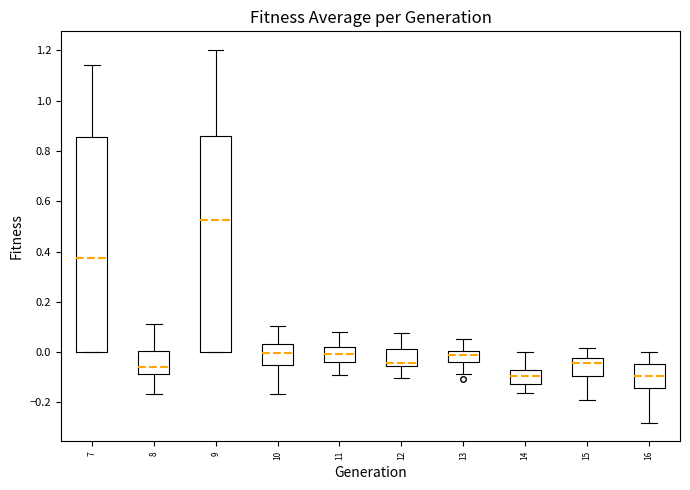

Where does the median line of the box at x = 15 sit on the y-axis? The values are not printed on the chart, so give them approximately, as read against the axis.

-0.04